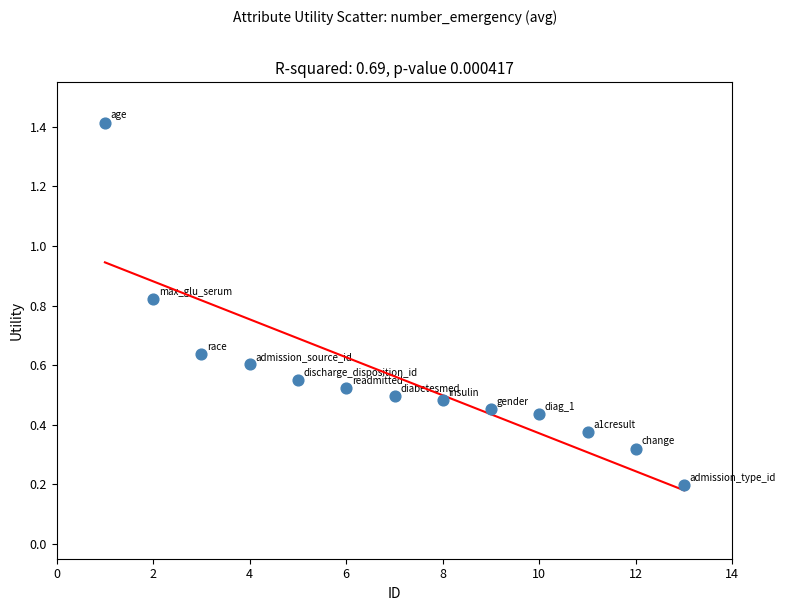

What is the range of X values (max minus min)?

12.0